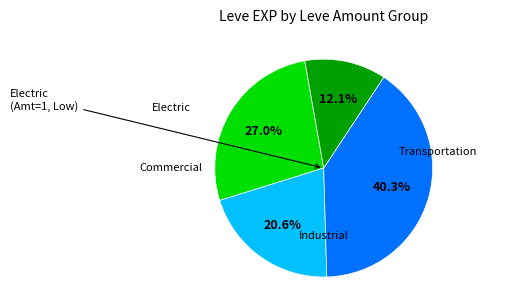

Does any single category account for the majority?

No